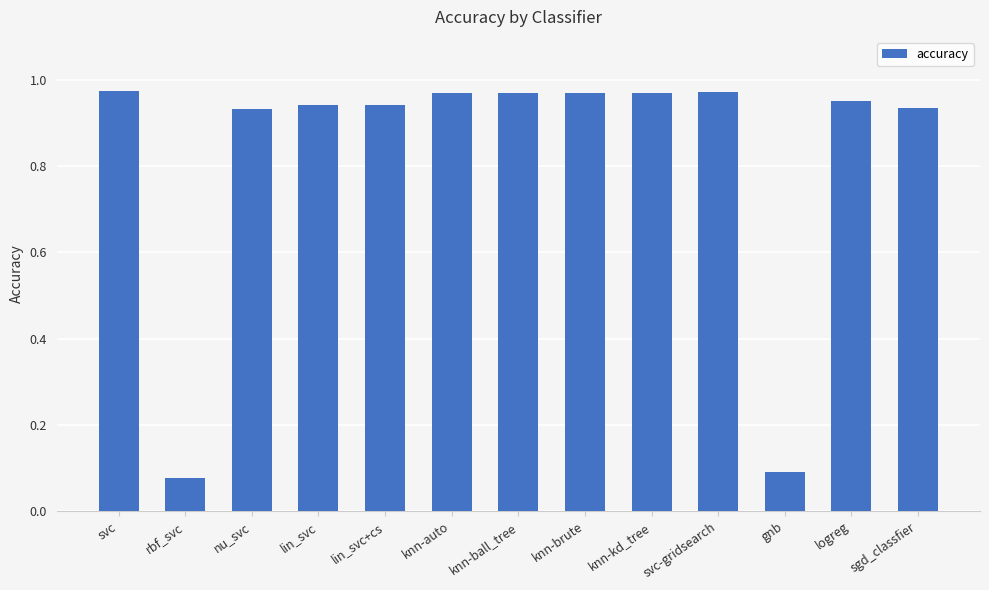

The value at lin_svc is 0.4. True or false?

False